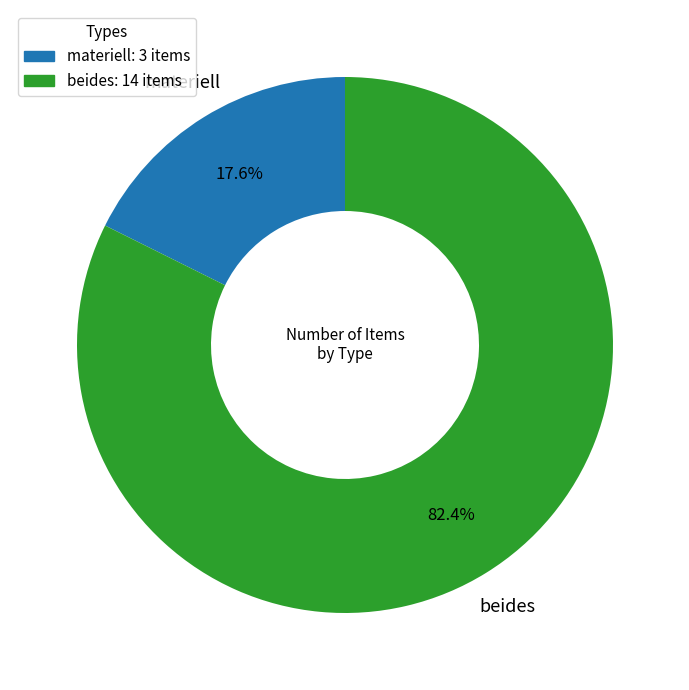

How many segments does this pie chart have?

2